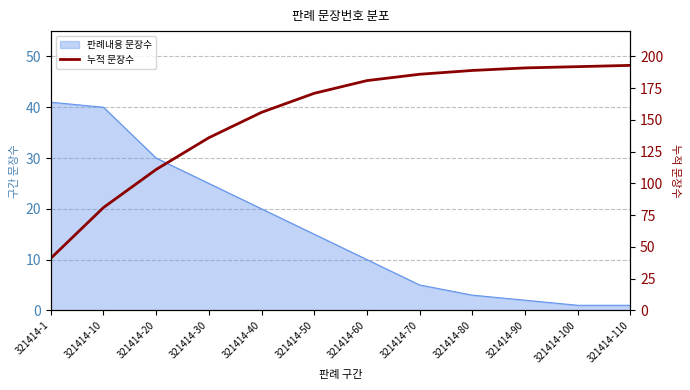

Which category has the highest value across all series?

321414-110